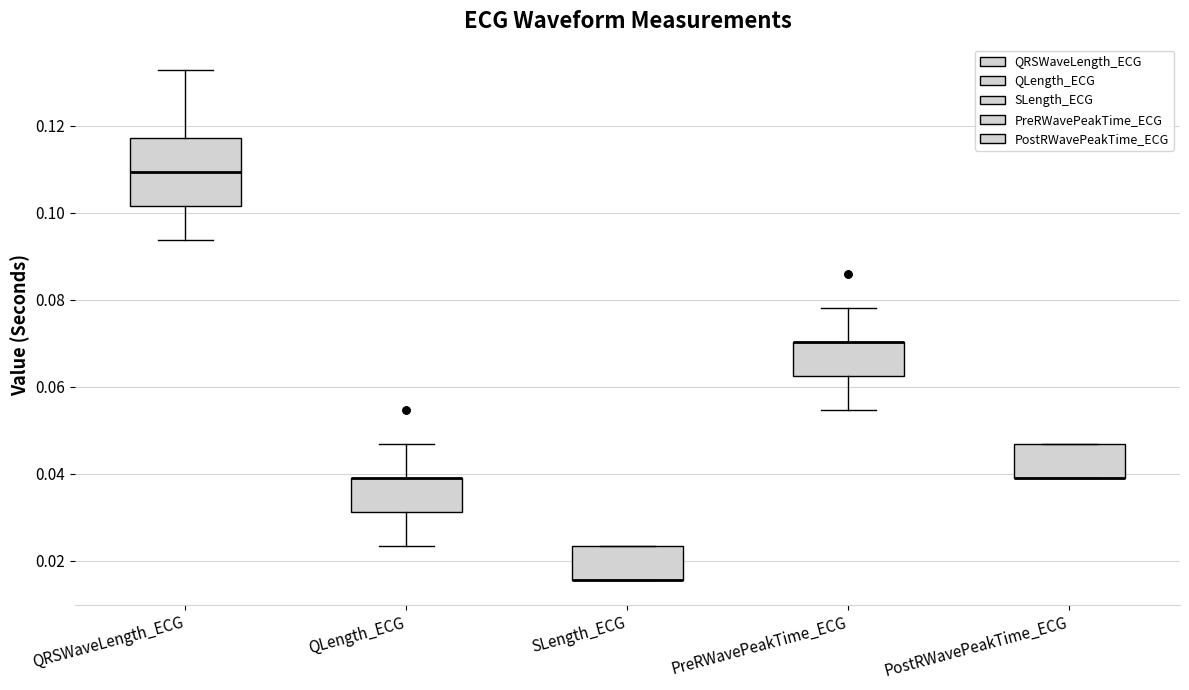

Where is the upper edge of the box for SLength_ECG on the y-axis? The values are not printed on the chart, so give them approximately, as read against the axis.

0.024